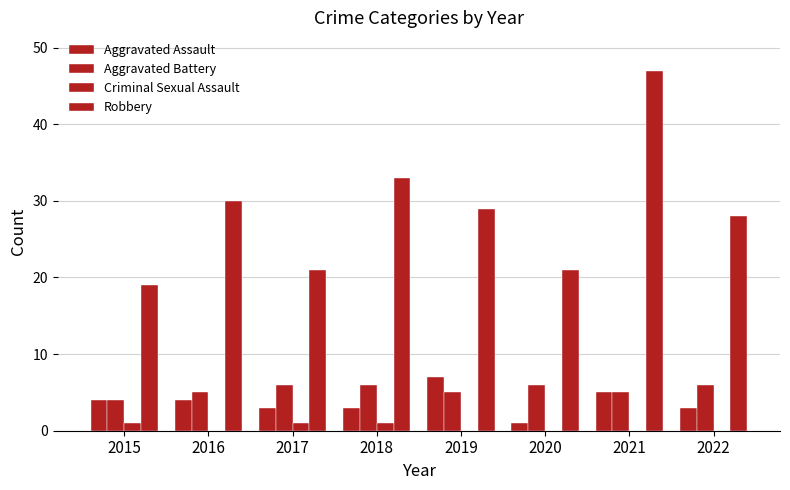

How many data points does each series have?

8